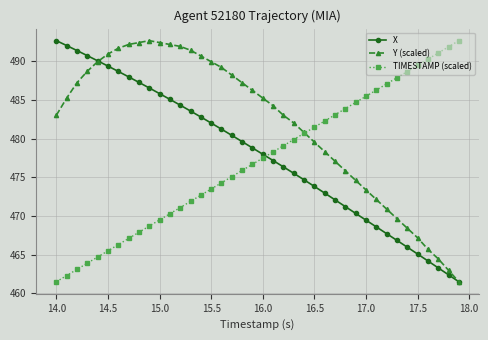

What is the difference between the maximum and second lowest values in the X series?

30.3